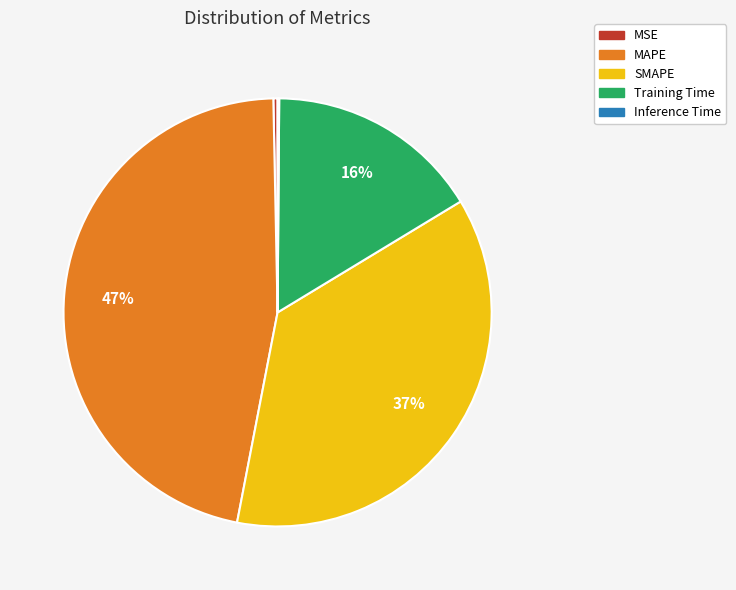

Between MAPE and Training Time, which is larger?

MAPE